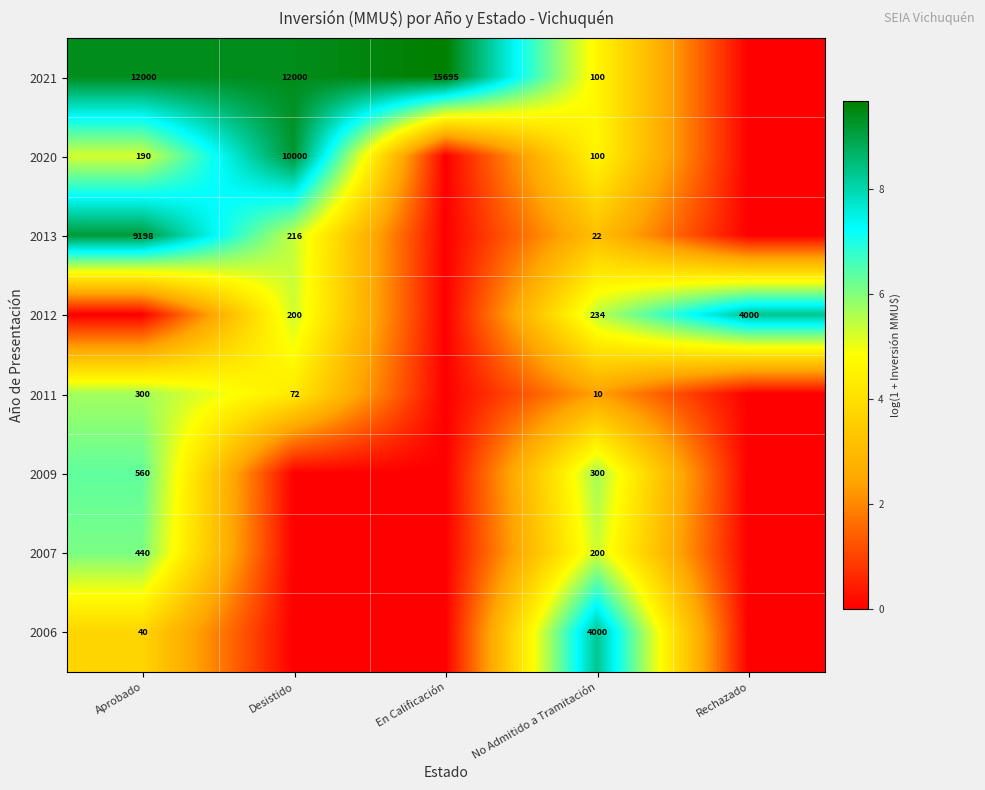

Is it true that 2009 equals 322 at Aprobado?

False